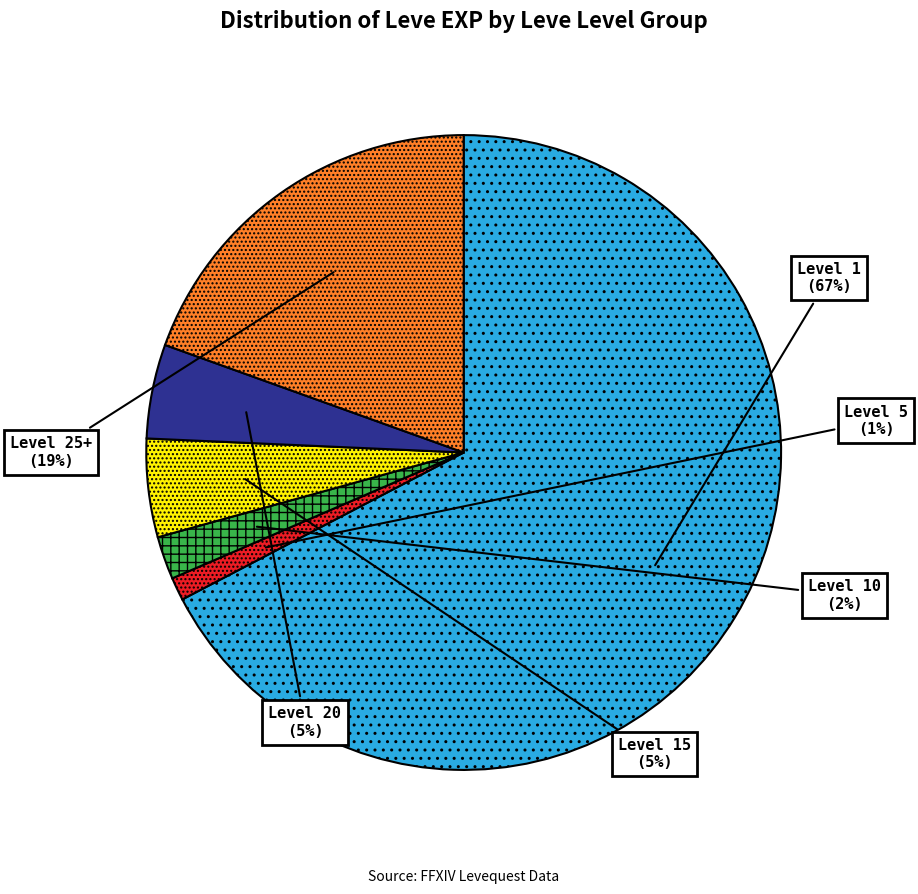

Count the number of slices in the pie.

6